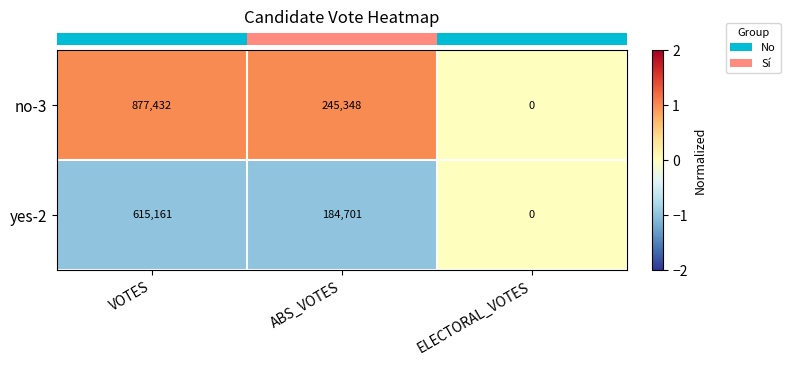

Reading right to left, extract all data points from this chart.

no-3: ELECTORAL_VOTES=0	ABS_VOTES=245348	VOTES=877432
yes-2: ELECTORAL_VOTES=0	ABS_VOTES=184701	VOTES=615161